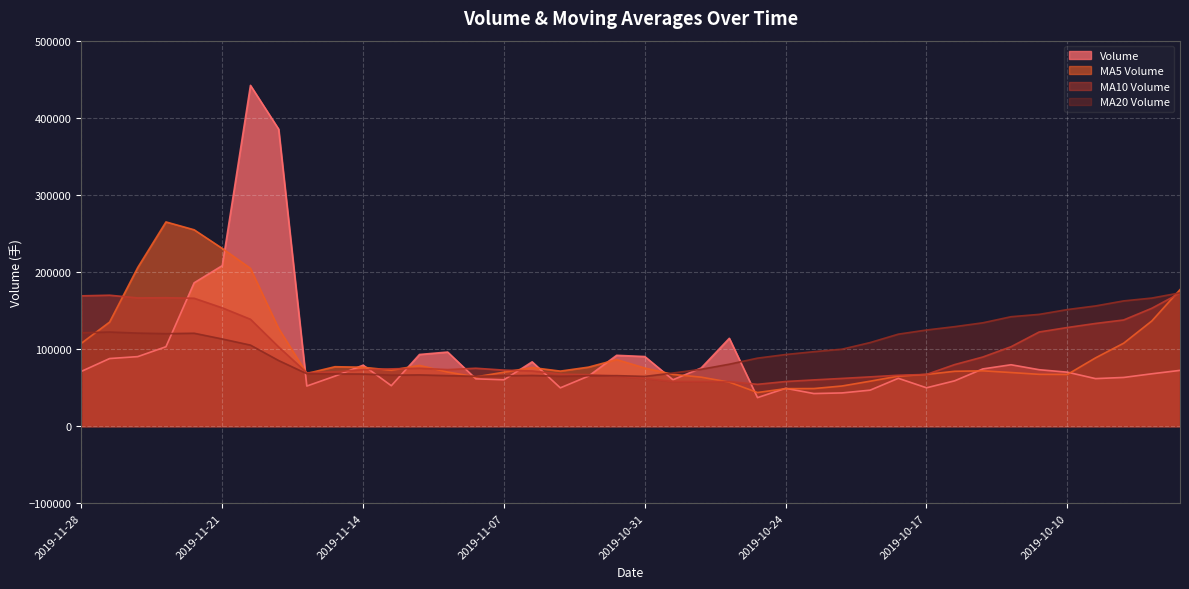

True or false: v_ma10 and volume intersect in this chart.

True